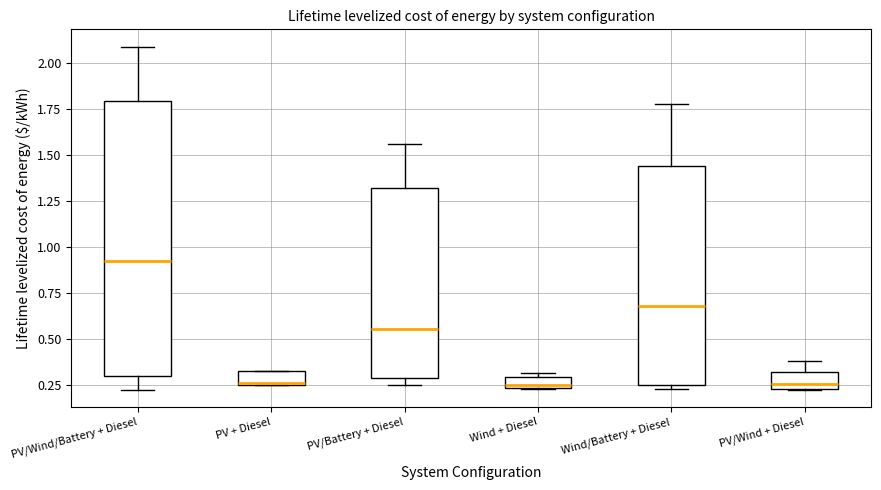

Which box's median line is the highest?

PV/Wind/Battery + Diesel